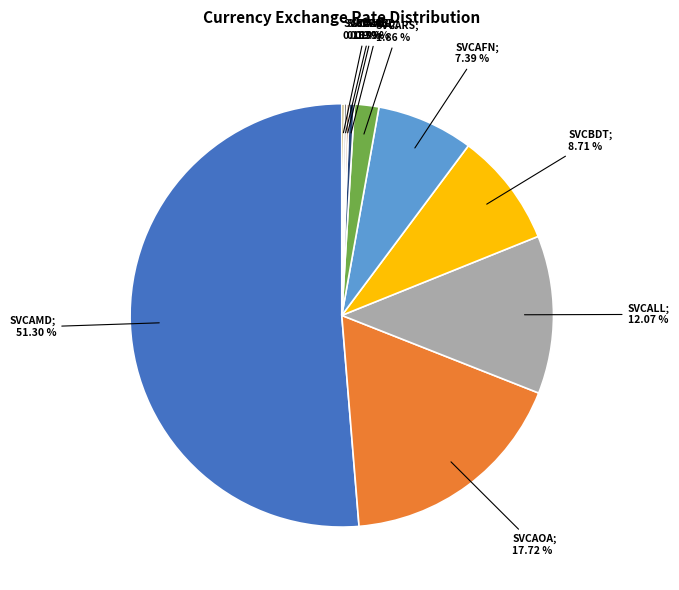

Is there a majority slice in this chart?

Yes